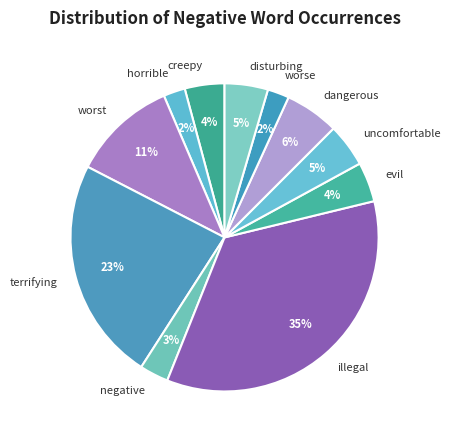

Between worse and terrifying, which is larger?

terrifying